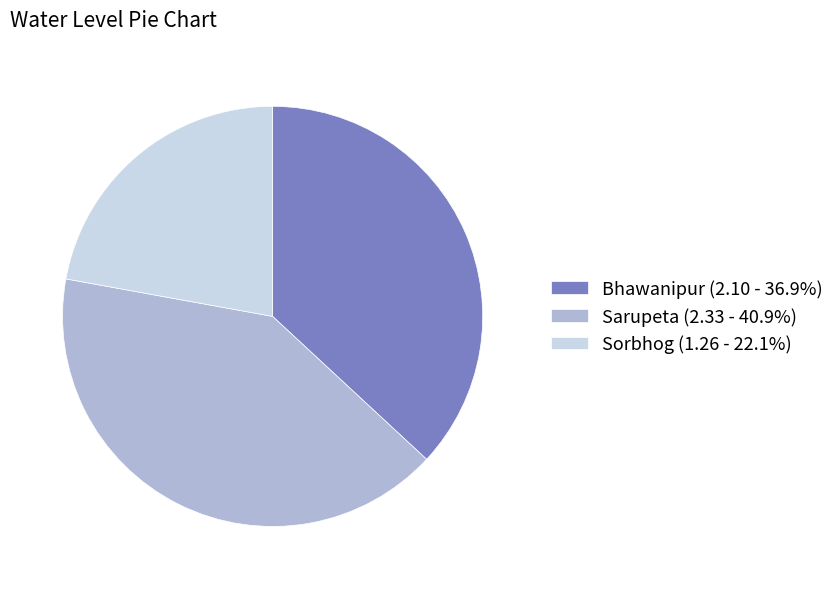

How many slices are in this pie chart?

3